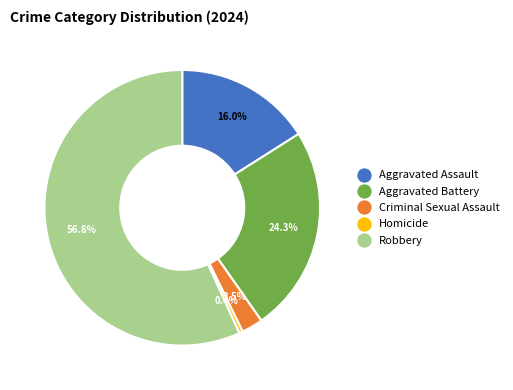

To the nearest percent, what portion does Aggravated Assault represent?

16%